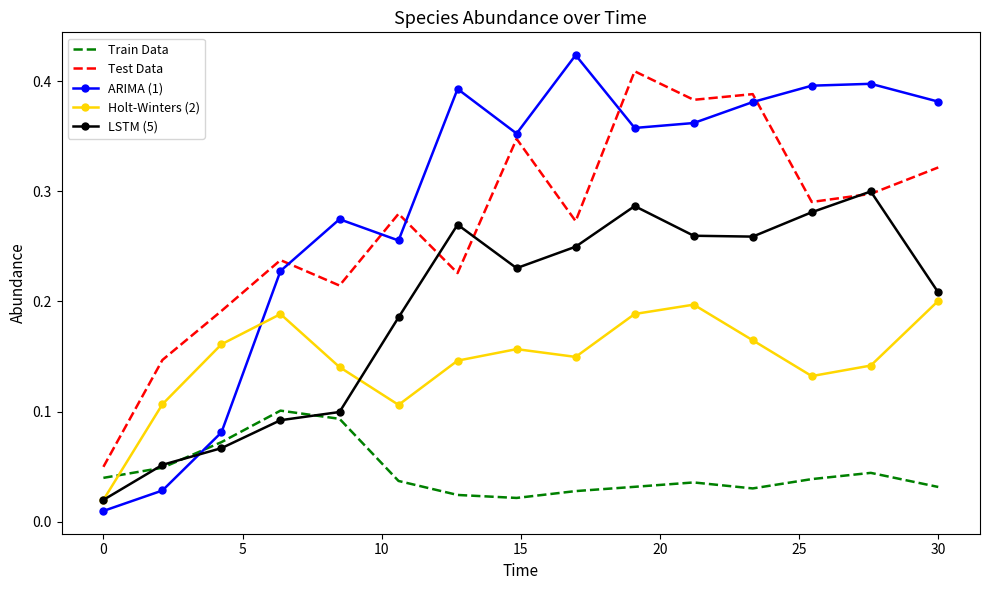

What are all the series names shown in the legend?

Train Data, Test Data, ARIMA (1), Holt-Winters (2), LSTM (5)